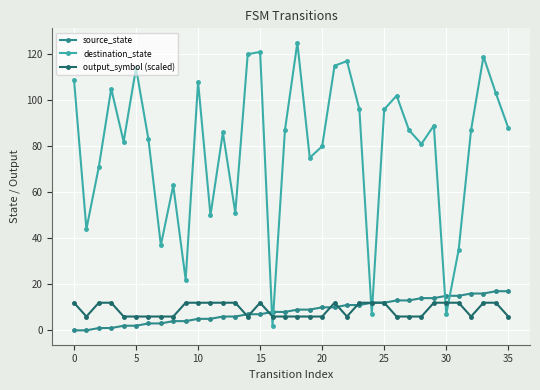

Rank the series by their maximum value, from lowest to highest.

output_symbol (scaled), source_state, destination_state